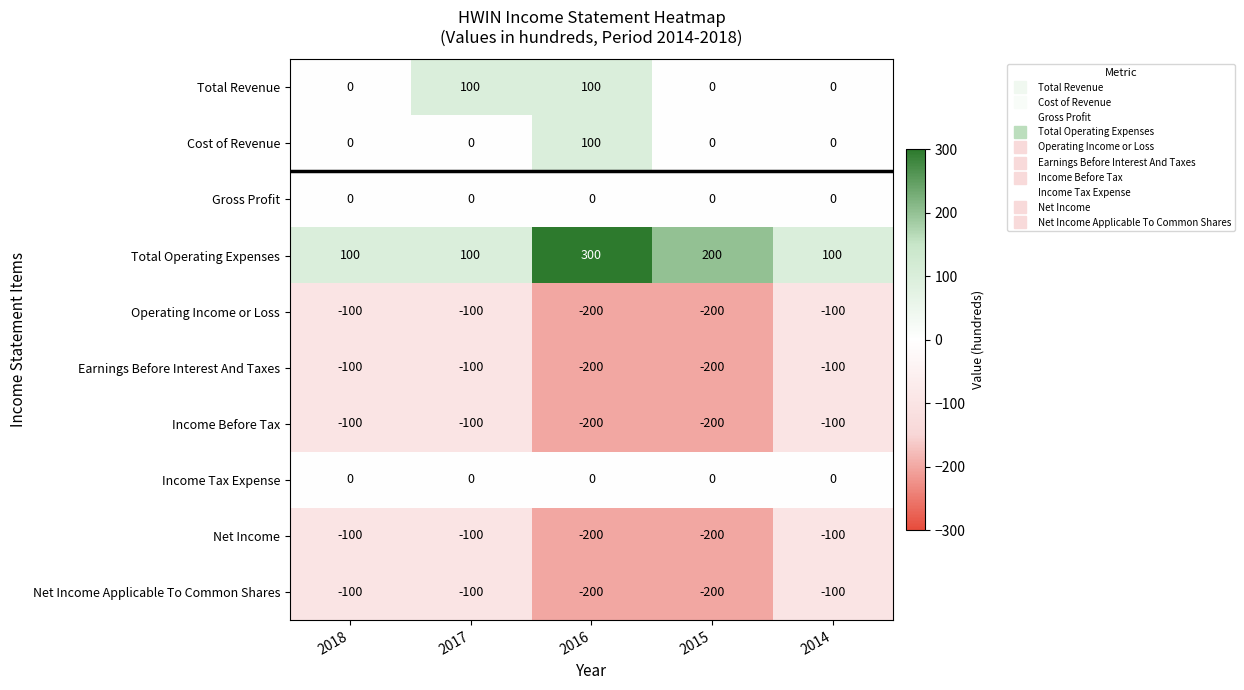

What is the total value across all series at 2014?

-400